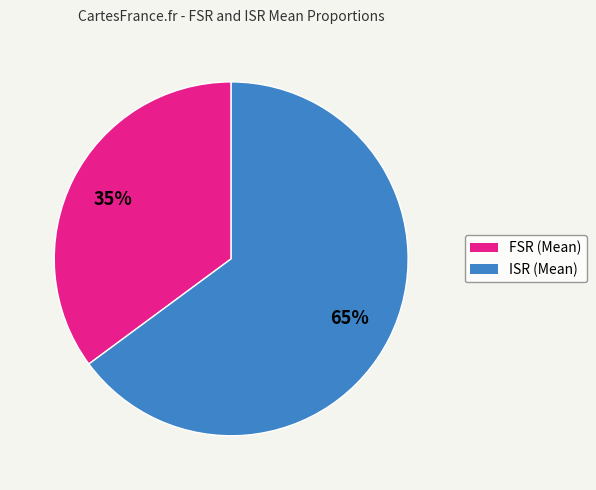

Is the sum of ISR (Mean) and FSR (Mean) greater than half?

Yes